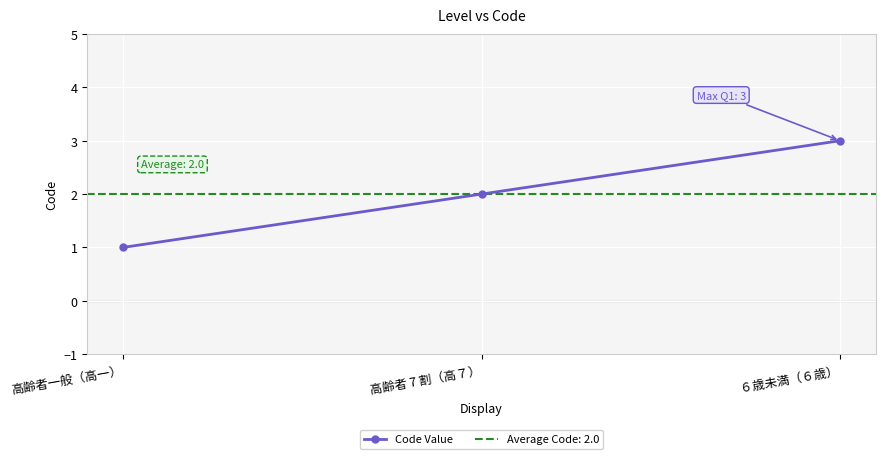

Is it true that the value at ６歳未満（６歳） is 3?

True